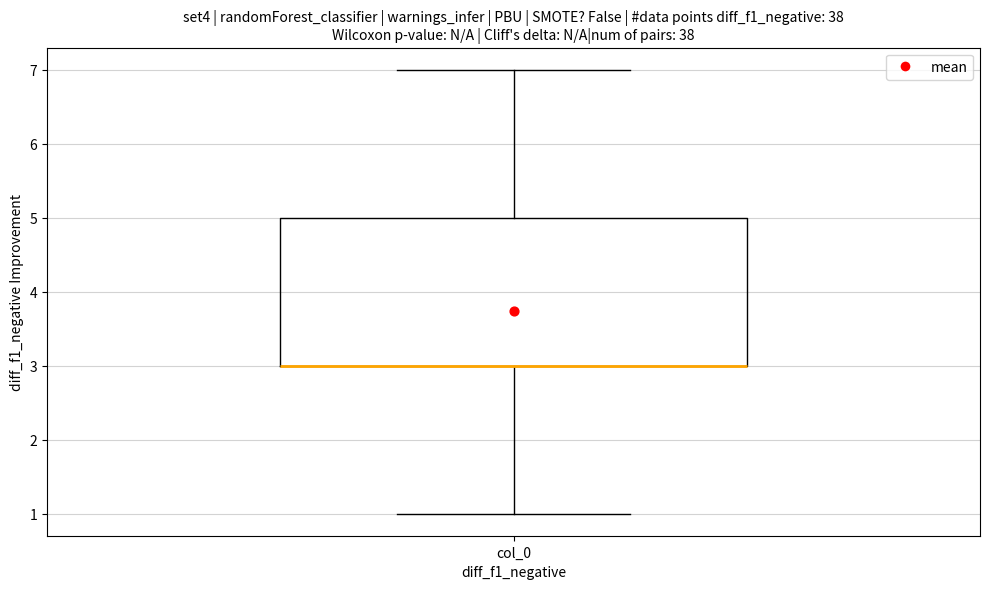

Read this box plot against the y-axis: the position of the median line, the range covered by the box, and the ends of both whiskers. The values are not printed on the chart, so give them approximately, as read against the axis.

median 3 (drawn on the box's lower edge), box 3 to 5, whiskers 1 to 7